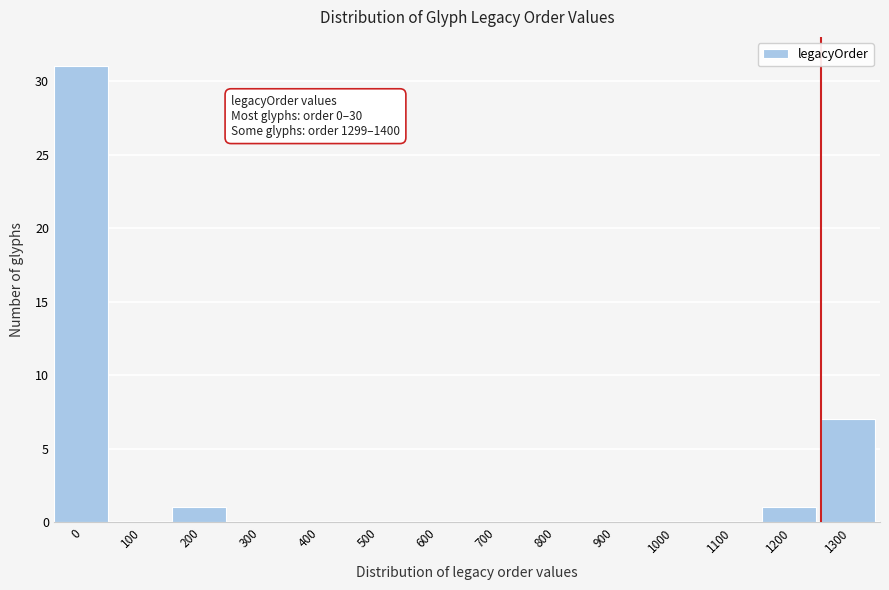

Reading left to right, list all the values displayed in this chart.

0=31	100=0	200=1	300=0	400=0	500=0	600=0	700=0	800=0	900=0	1000=0	1100=0	1200=1	1300=7